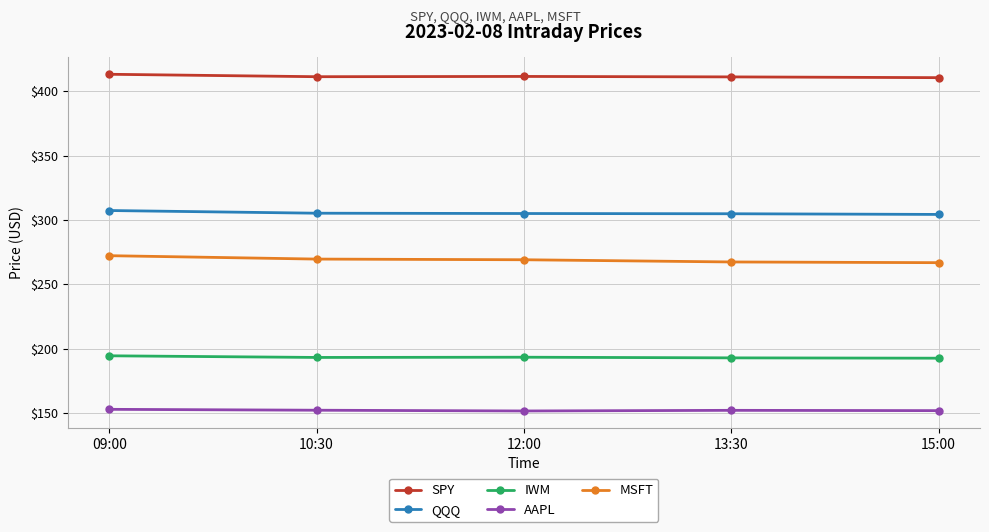

True or false: SPY has more than 2 interior local peaks.

False